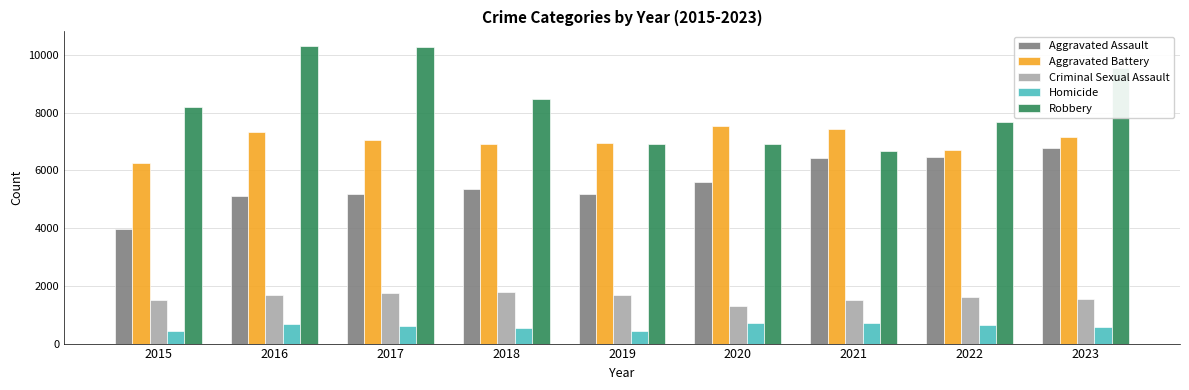

The Aggravated Assault series shows 5578 at 2020. True or false?

True